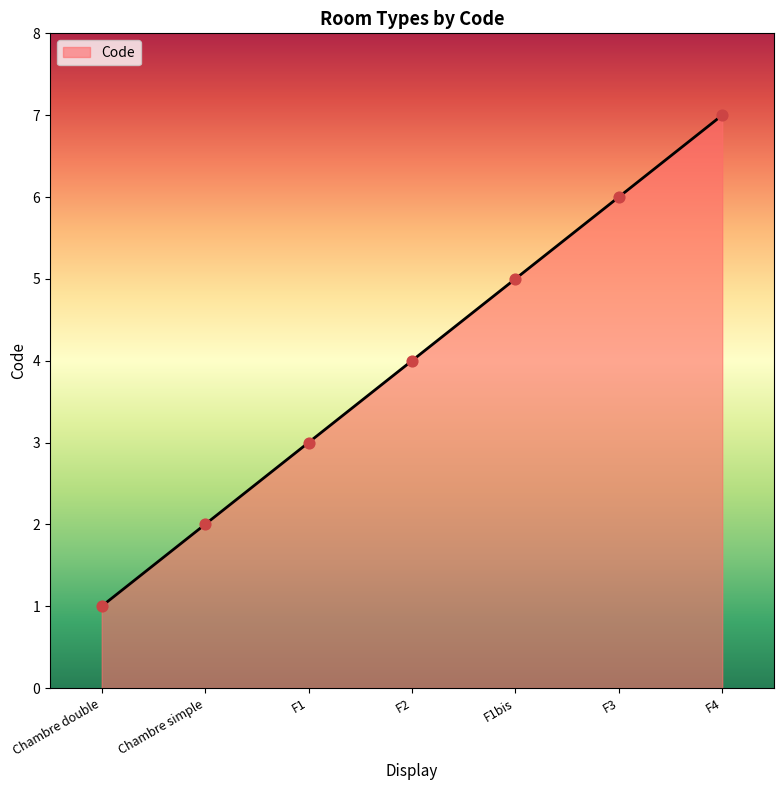

What is the ratio of the value at F4 to the value at F3?

1.2